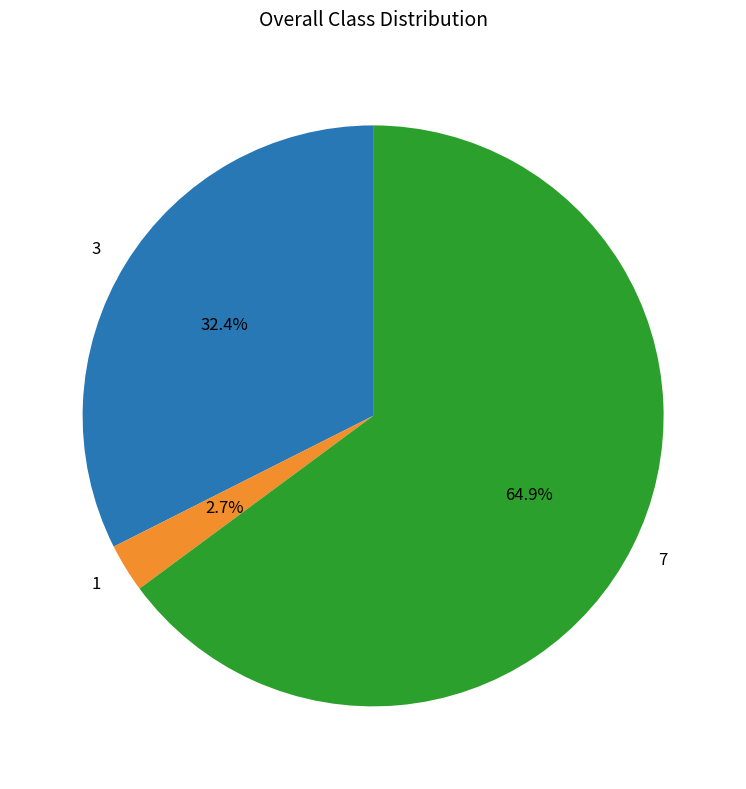

How many segments does this pie chart have?

3